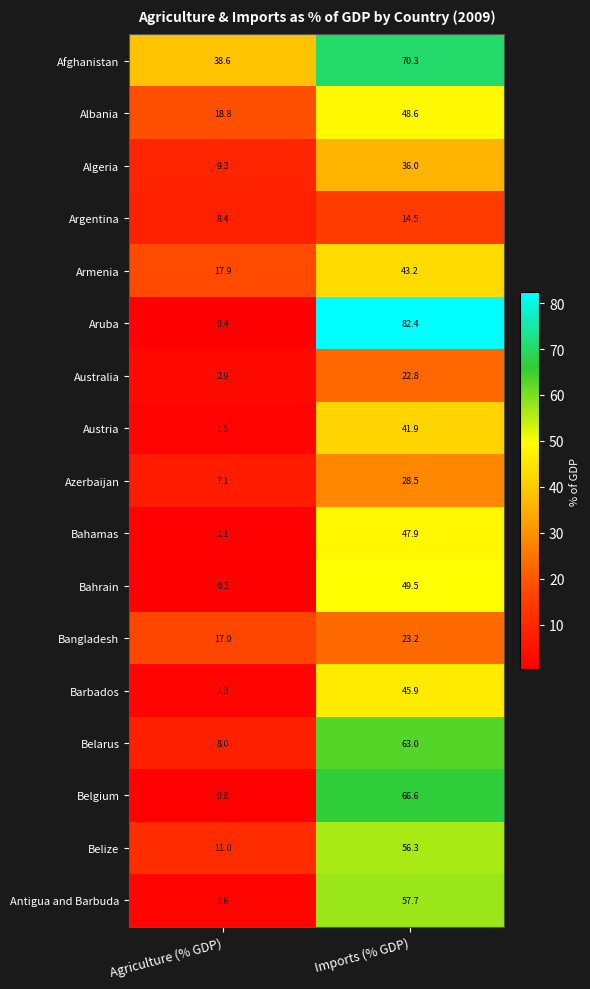

What is the difference between the maximum and minimum values in the Afghanistan series?

31.7